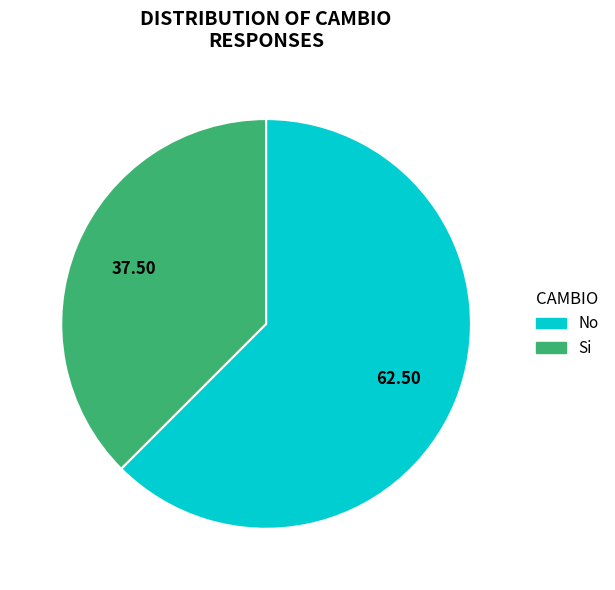

Which category accounts for the majority?

No